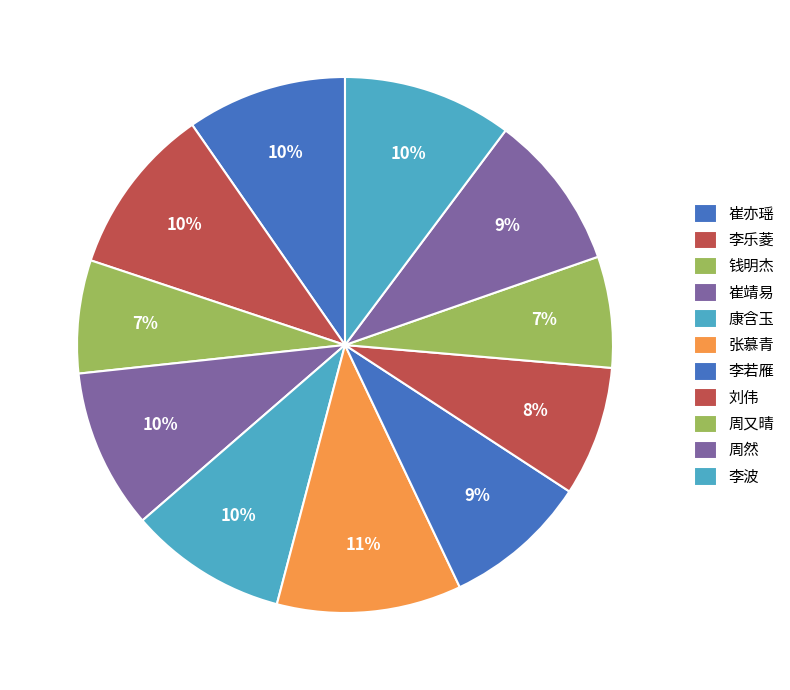

To the nearest percent, what portion does 周然 represent?

9%